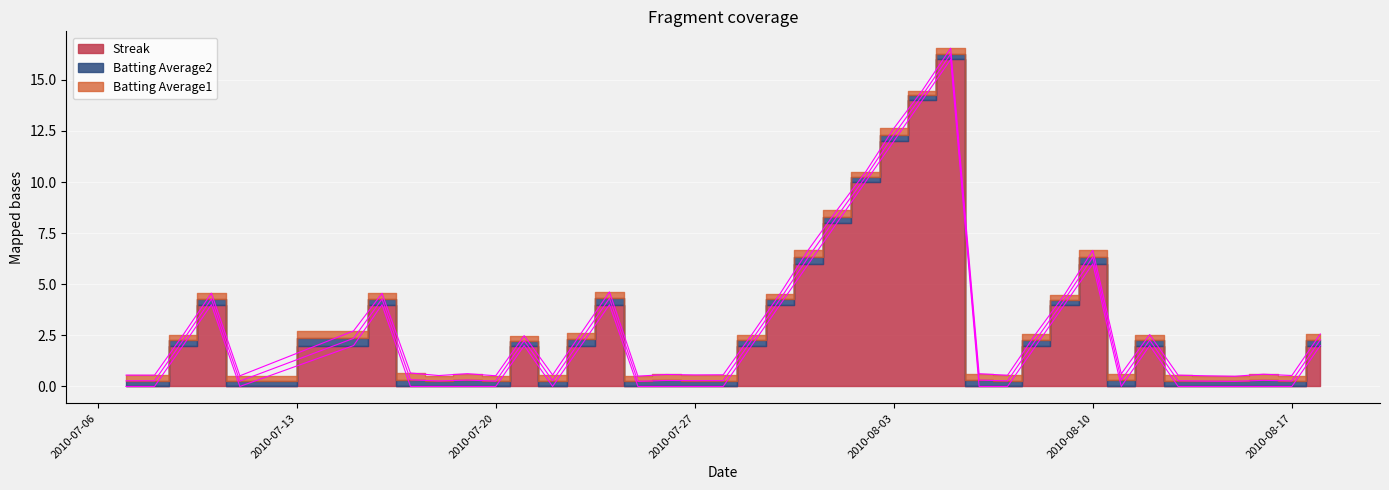

What are all the series names shown in the legend?

Batting Average1, Batting Average2, Streak